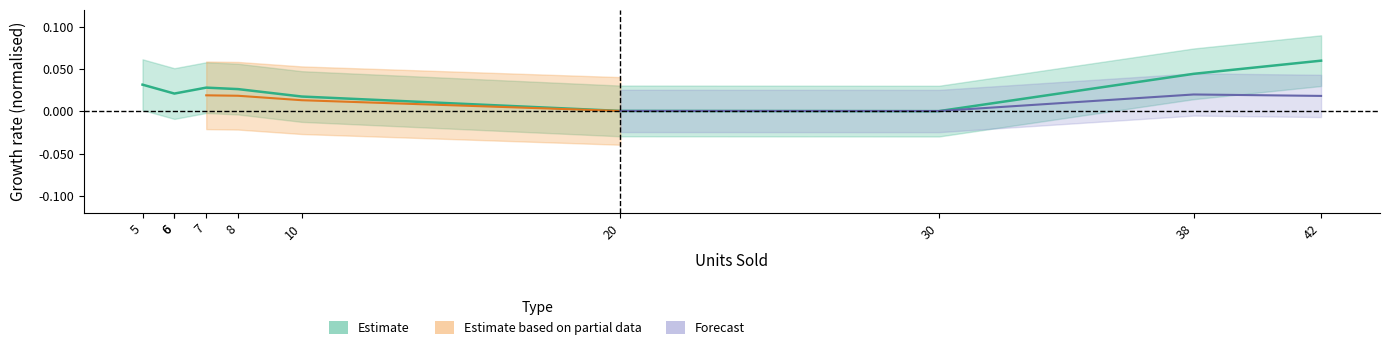

Which category has the highest value across all series?

42